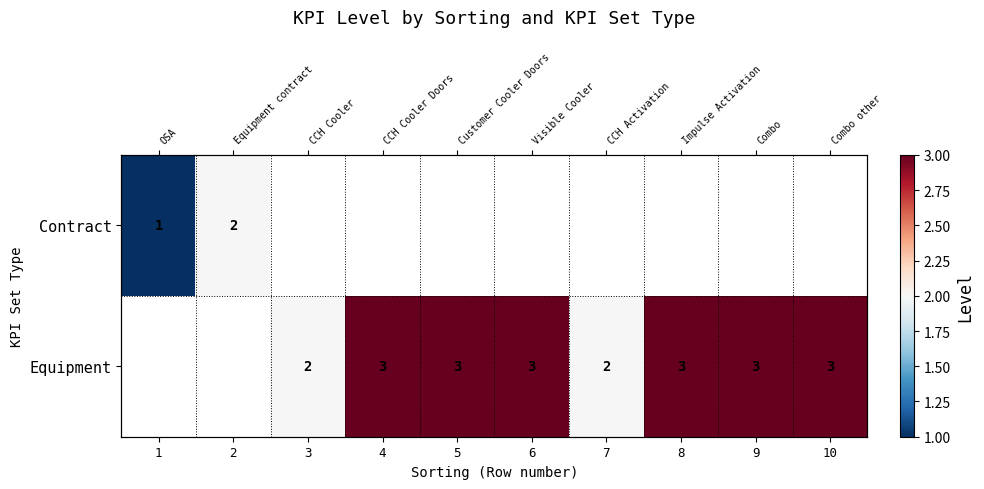

Is it true that Equipment equals 4.7 at 8?

False